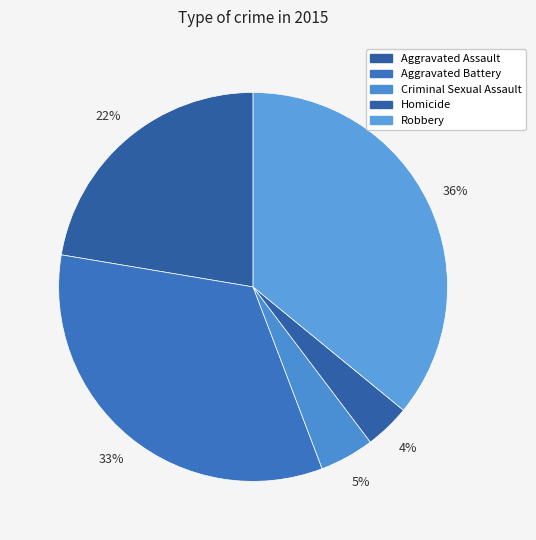

Count the number of slices in the pie.

5